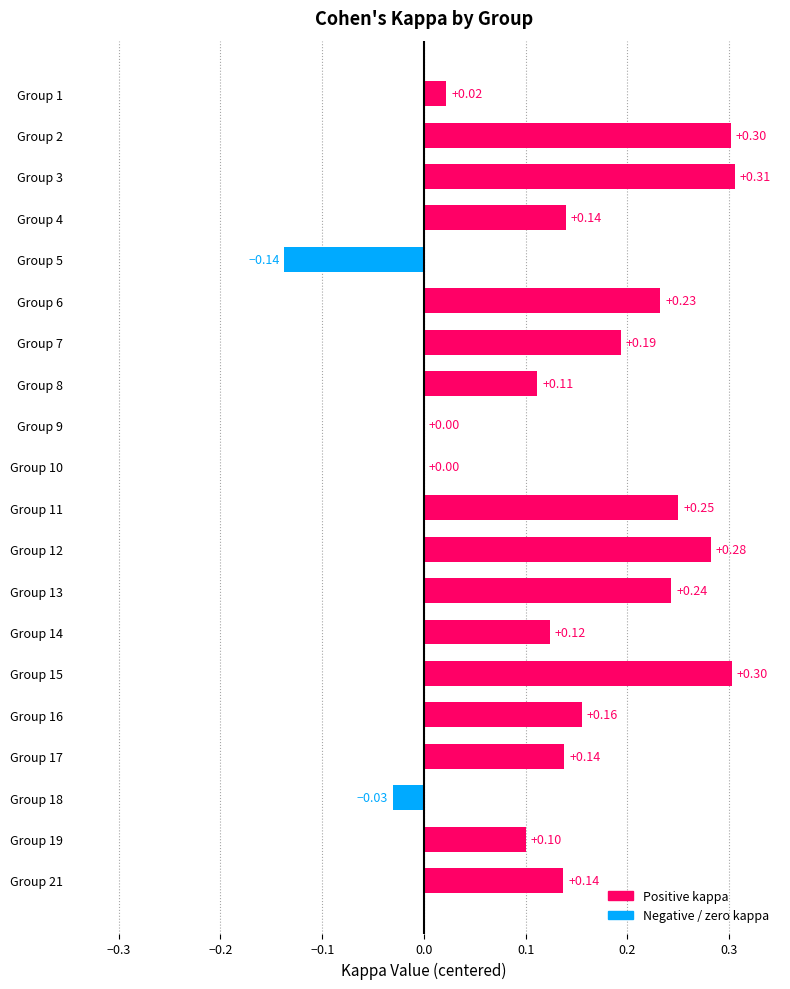

What is the sum of all values?

2.9